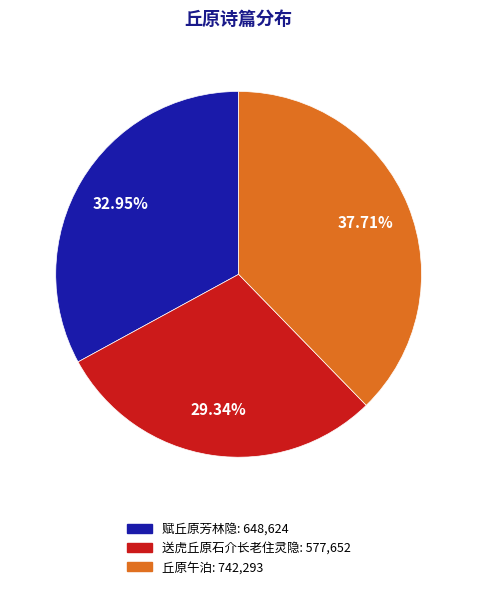

Is there a majority slice in this chart?

No